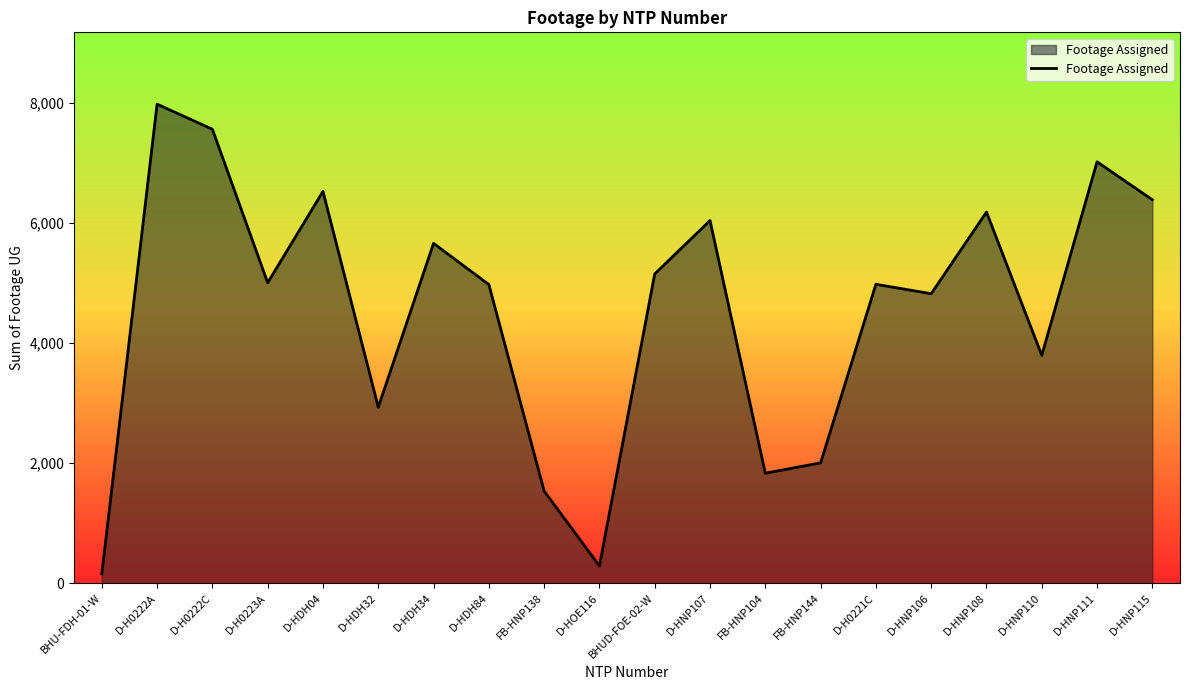

At which category does the chart reach its peak across all series?

D-H0222A